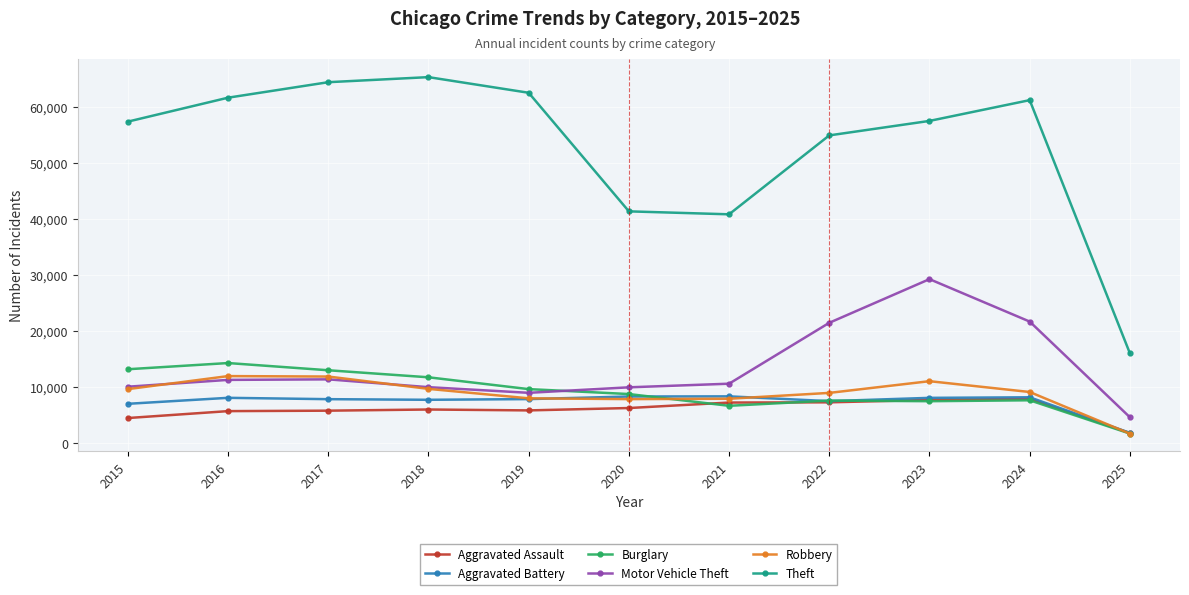

The Theft series shows 77260 at 2022. True or false?

False